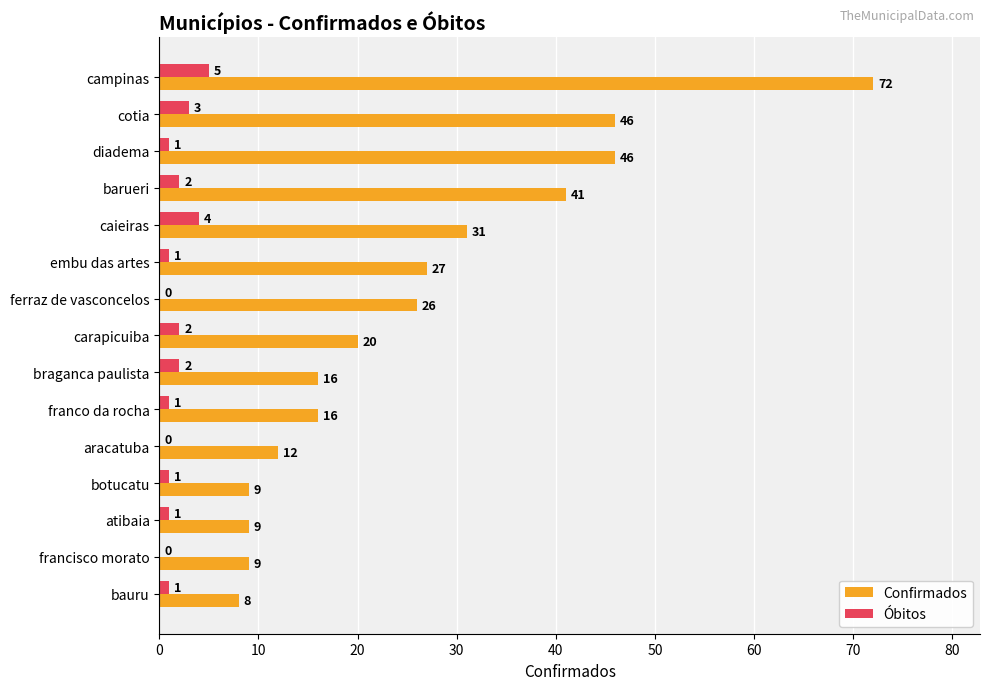

What is the sum of all Confirmados values?

388